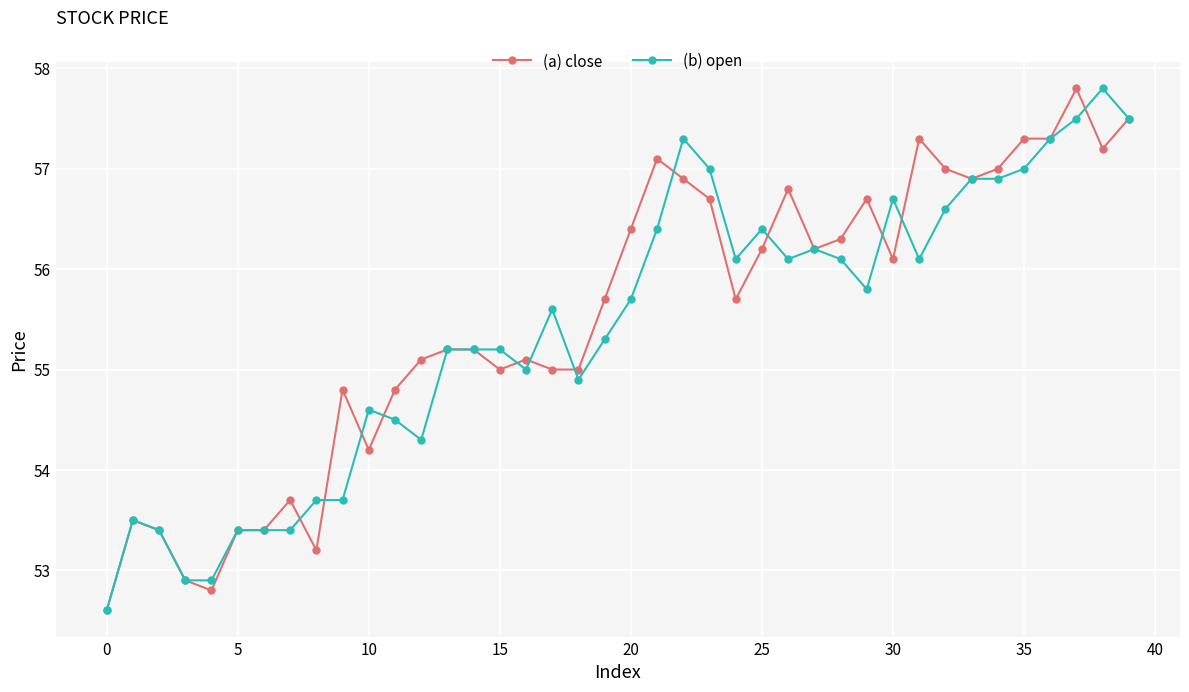

What is the value of the (a) close point at the 23rd from the left?

56.9